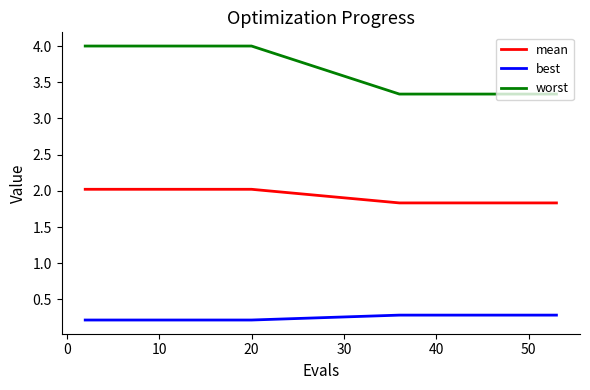

Rank the series by their maximum value, from lowest to highest.

best, mean, worst